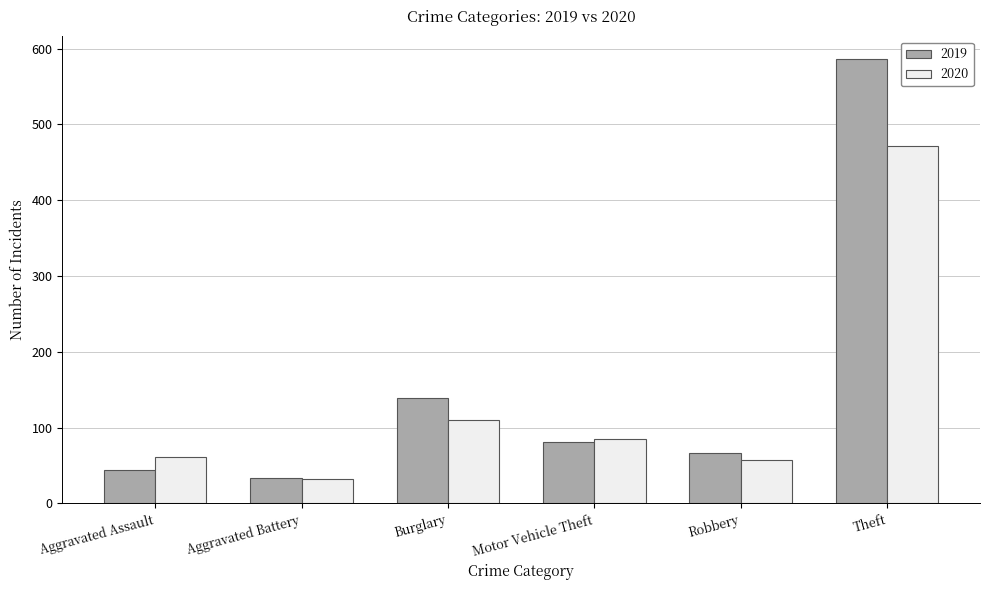

True or false: 2020 has a value of 32 at Aggravated Battery.

True